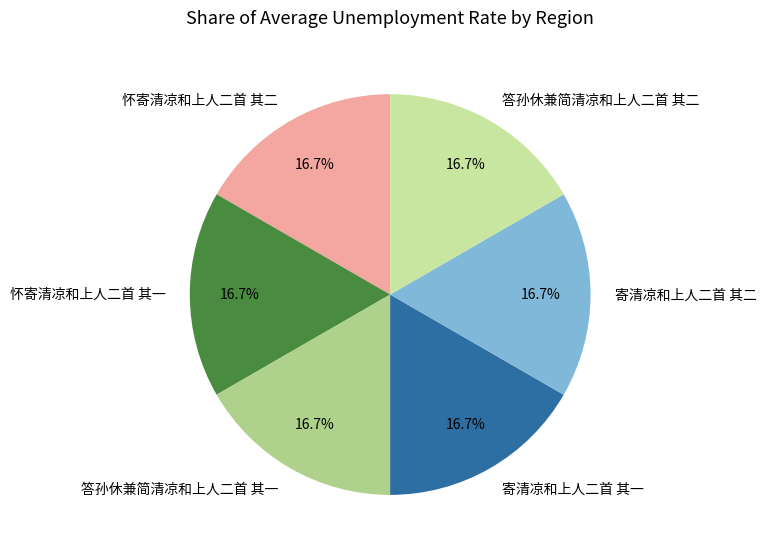

Is the sum of 答孙休兼简清凉和上人二首 其一 and 答孙休兼简清凉和上人二首 其二 greater than half?

No